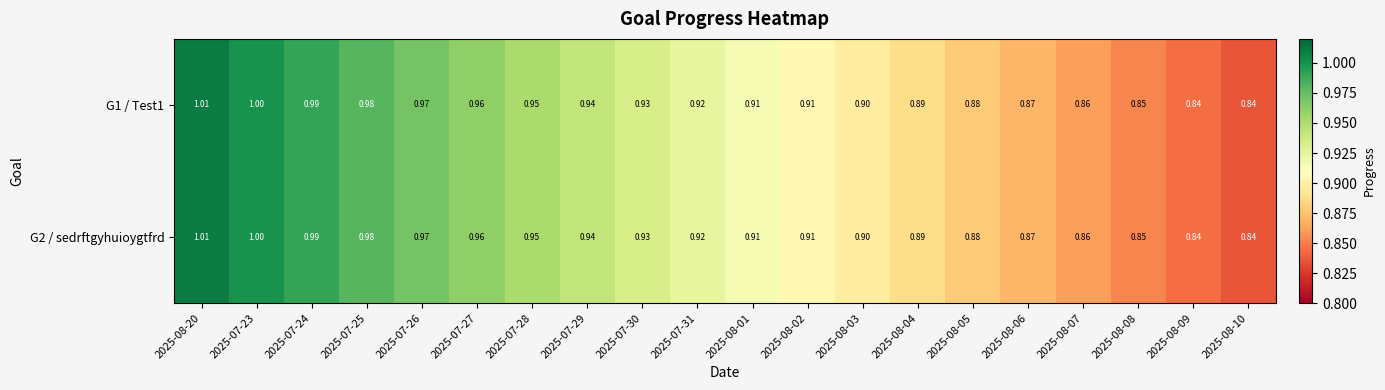

At which category is the sum across all series the highest?

2025-08-20